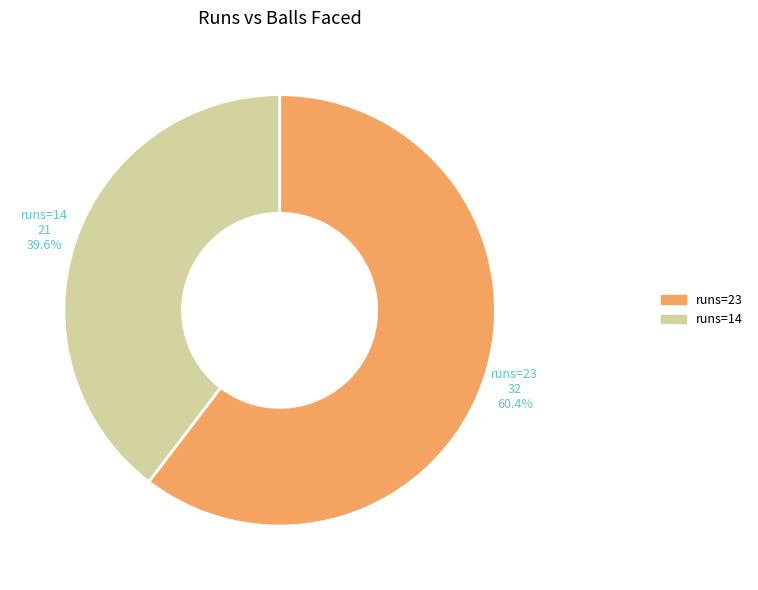

To the nearest percent, what is the average slice percentage?

50%